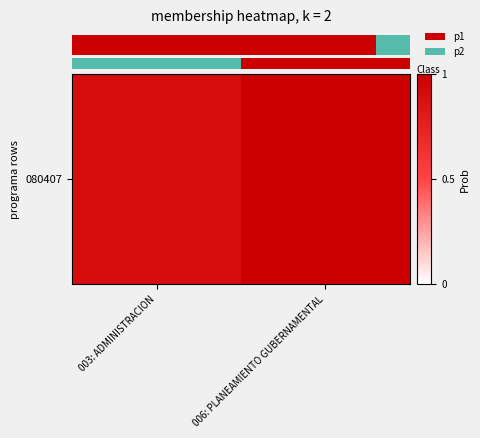

List the labels in order of value, largest first.

006: PLANEAMIENTO GUBERNAMENTAL, 003: ADMINISTRACION